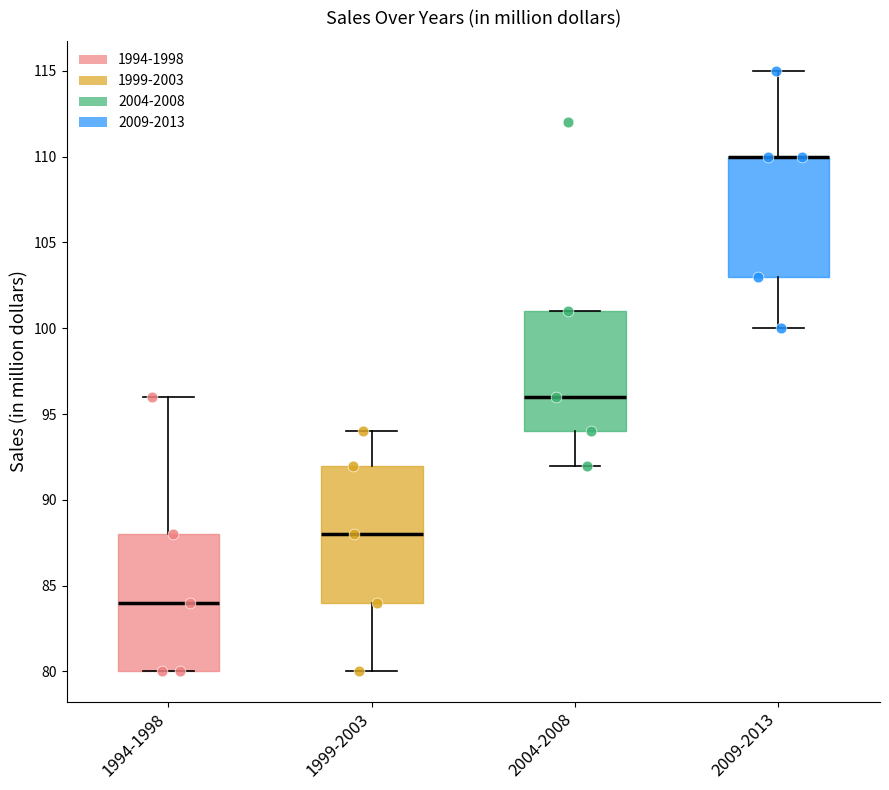

Reading left to right, read every box against the y-axis: the position of its median line, the range the box covers, and the ends of its whiskers. The values are not printed on the chart, so give them approximately, as read against the axis.

1994-1998: median 84, box 80 to 88, whiskers 80 to 96
1999-2003: median 88, box 84 to 92, whiskers 80 to 94
2004-2008: median 96, box 94 to 101, whiskers 92 to 101
2009-2013: median 110 (drawn on the box's upper edge), box 103 to 110, whiskers 100 to 115